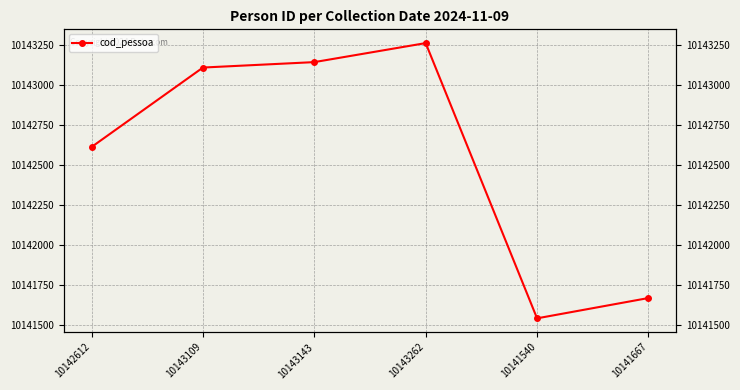

What position from the right is 10141540?

2